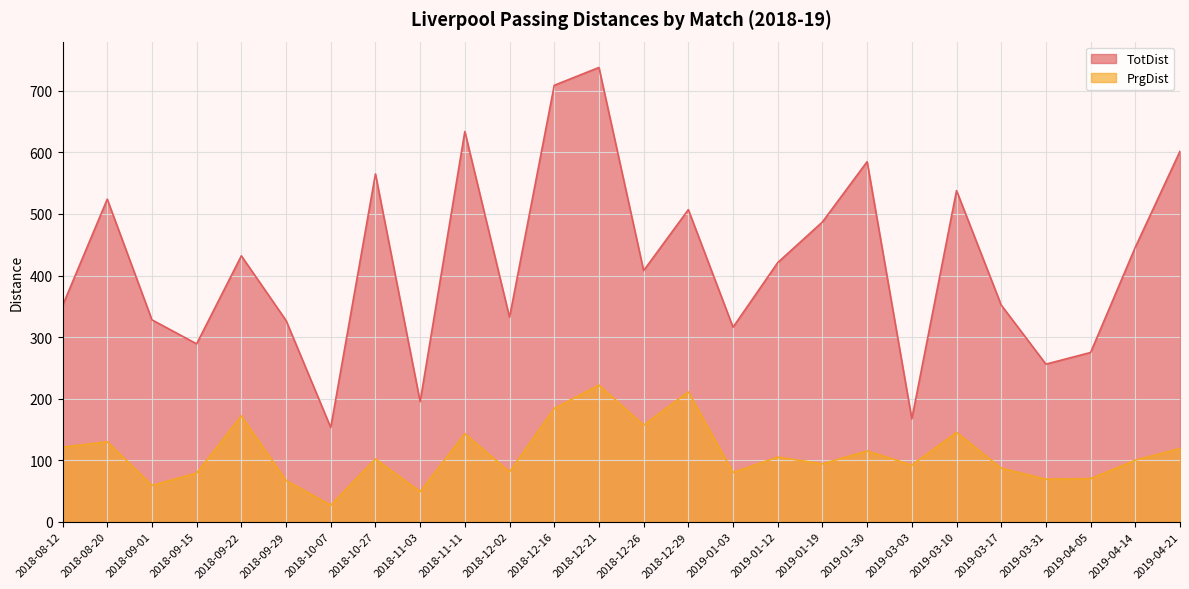

List the labels in order of TotDist value, smallest first.

2018-10-07, 2019-03-03, 2018-11-03, 2019-03-31, 2019-04-05, 2018-09-15, 2019-01-03, 2018-09-29, 2018-09-01, 2018-12-02, 2018-08-12, 2019-03-17, 2018-12-26, 2019-01-12, 2018-09-22, 2019-04-14, 2019-01-19, 2018-12-29, 2018-08-20, 2019-03-10, 2018-10-27, 2019-01-30, 2019-04-21, 2018-11-11, 2018-12-16, 2018-12-21